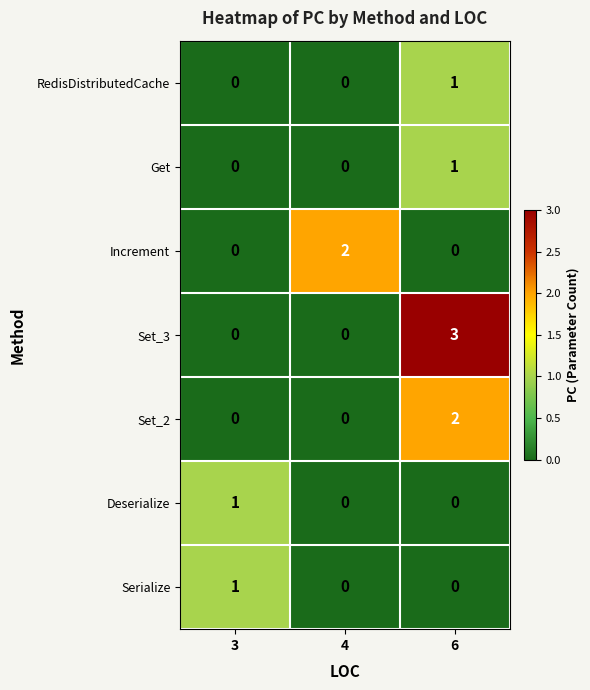

Which series has the widest spread of values?

Set_3